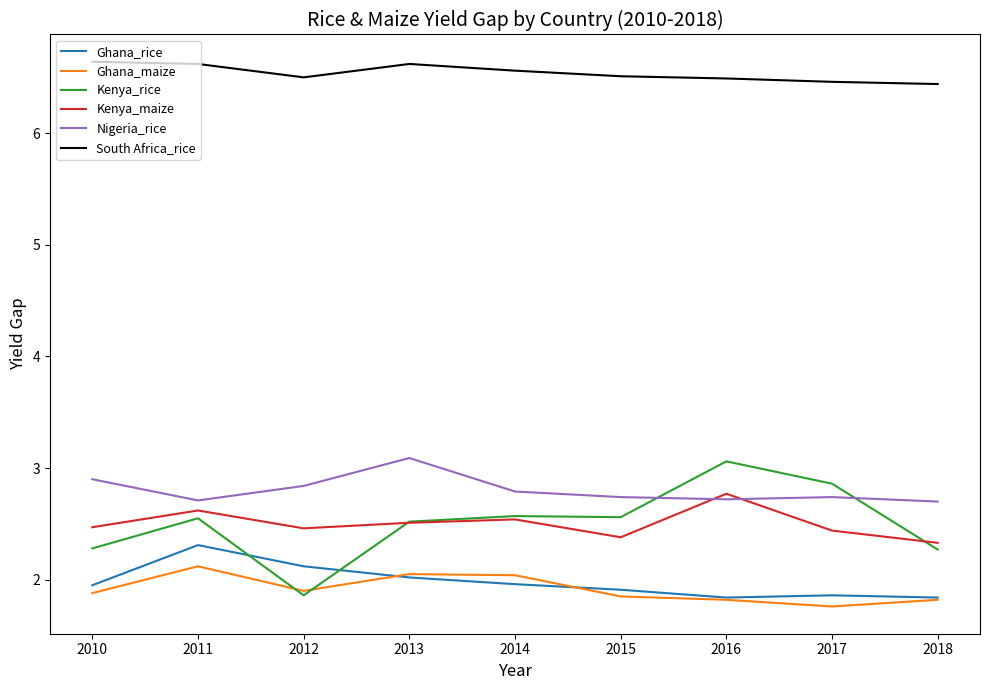

What is the approximate value of Nigeria_rice at 2011?

2.7